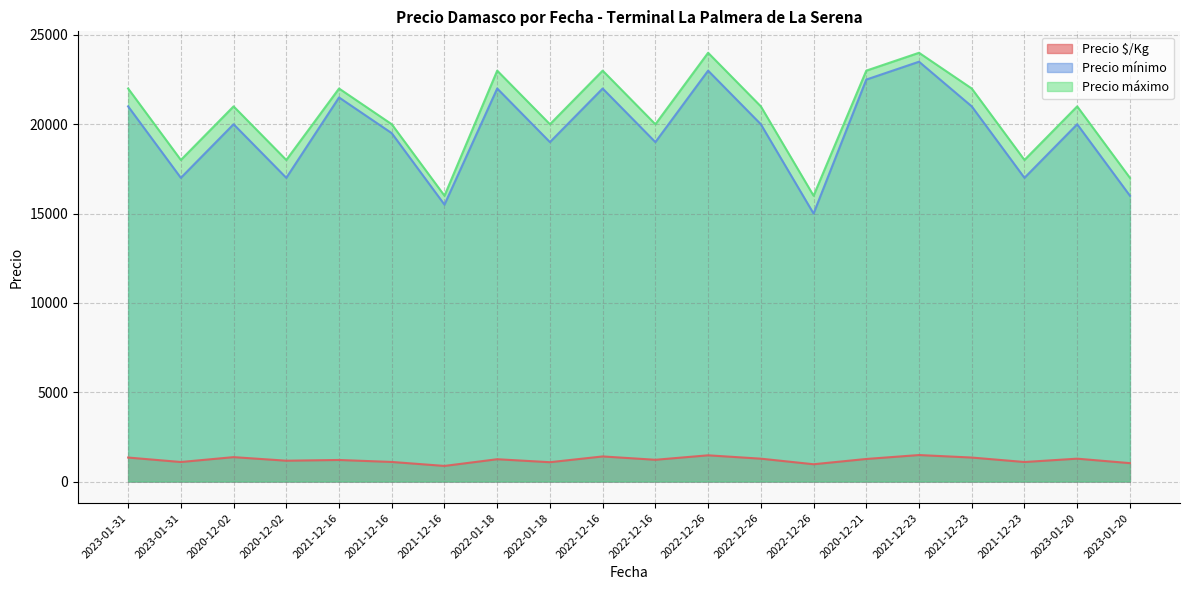

List the labels in order of Precio mínimo value, largest first.

2021-12-23, 2022-12-26, 2020-12-21, 2022-01-18, 2022-12-16, 2021-12-16, 2023-01-31, 2021-12-23, 2020-12-02, 2022-12-26, 2023-01-20, 2021-12-16, 2022-01-18, 2022-12-16, 2023-01-31, 2020-12-02, 2021-12-23, 2023-01-20, 2021-12-16, 2022-12-26